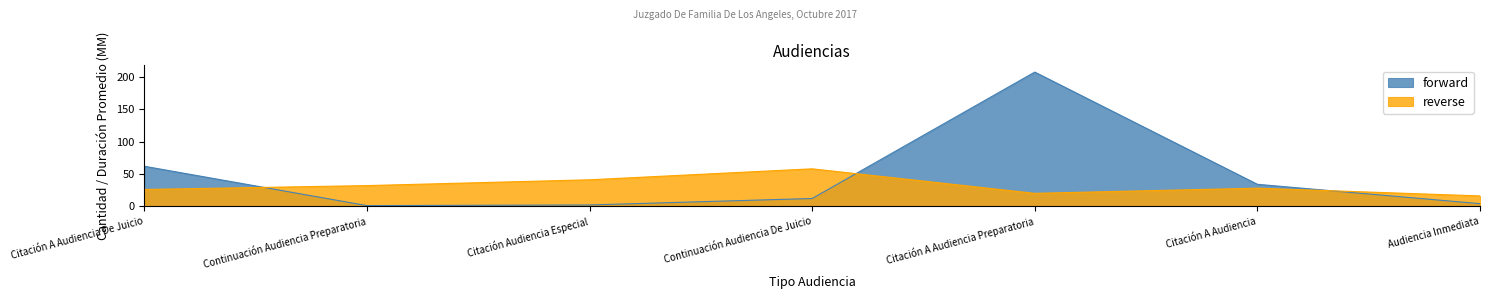

At which category is the sum across all series the highest?

Citación A Audiencia Preparatoria